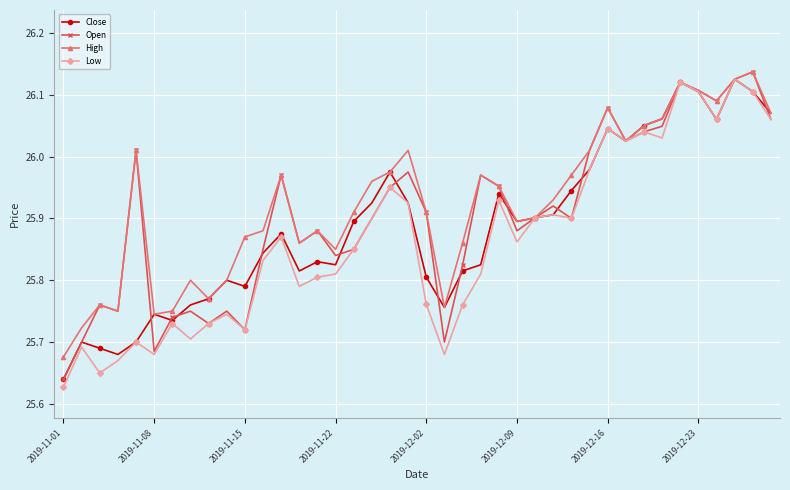

List the series in order of their overall mean, lowest first.

Low, Close, Open, High